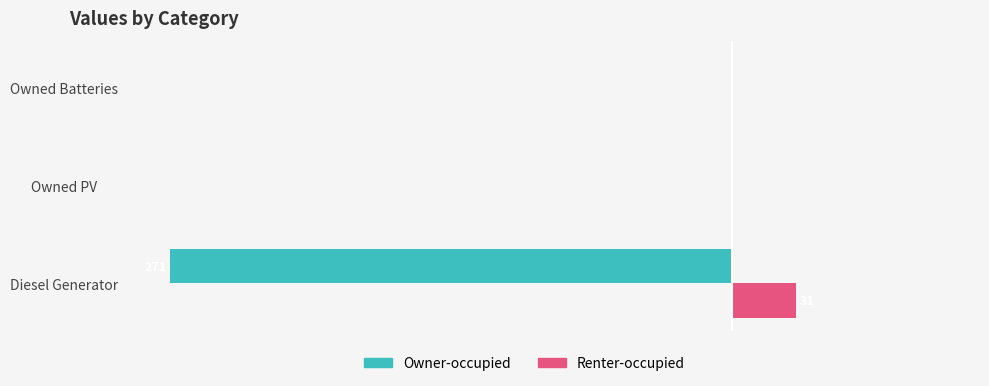

What are all the series names shown in the legend?

Owner-occupied, Renter-occupied